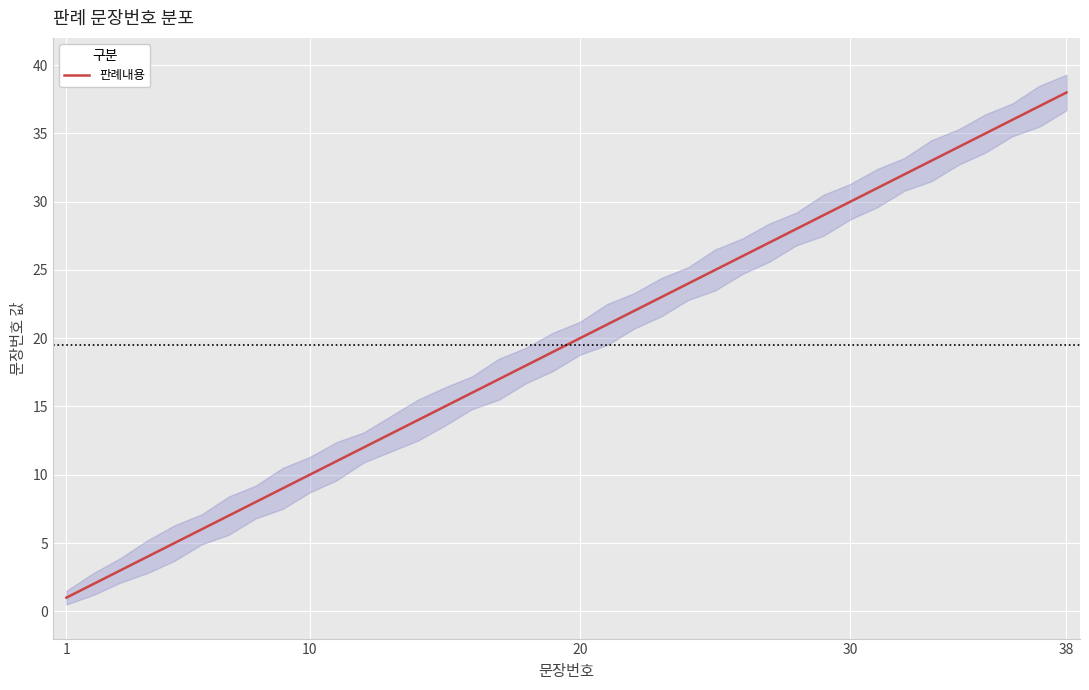

Which category has the highest value in the 판례내용 series?

38